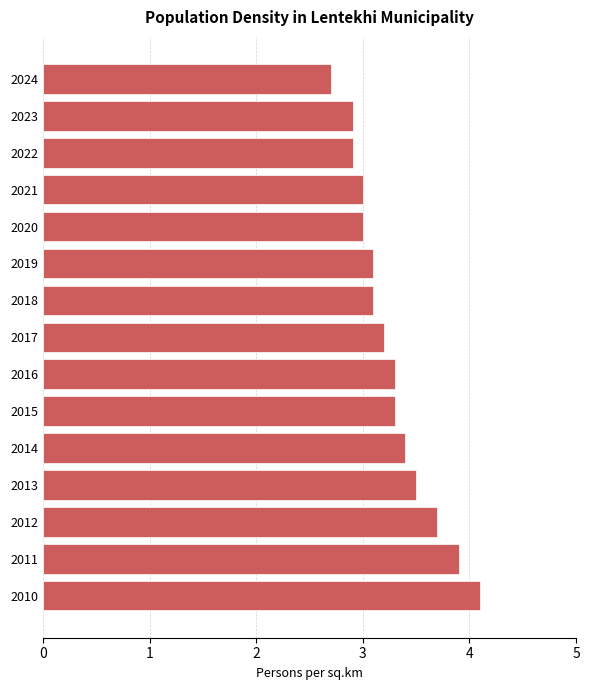

What is the sum of the values at 2016 and 2019?

6.4